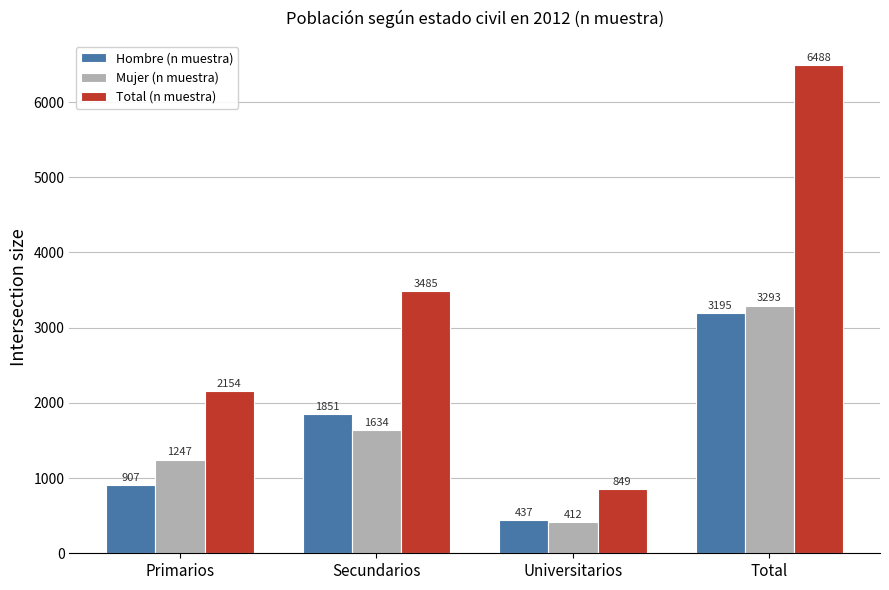

Reading left to right, extract all data points from this chart.

Hombre (n muestra): 907	1851	437	3195
Mujer (n muestra): 1247	1634	412	3293
Total (n muestra): 2154	3485	849	6488